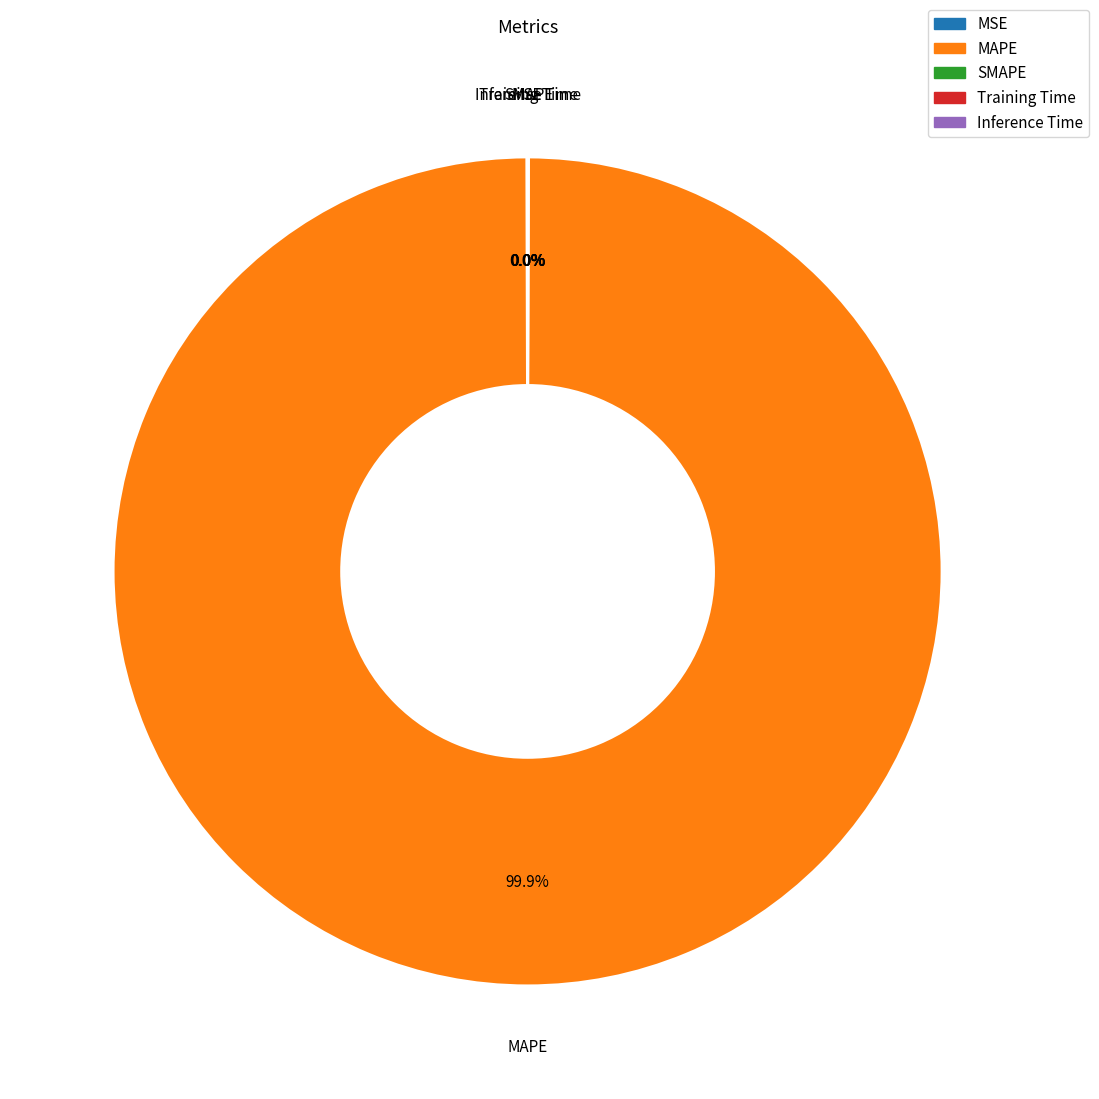

How many segments does this pie chart have?

5